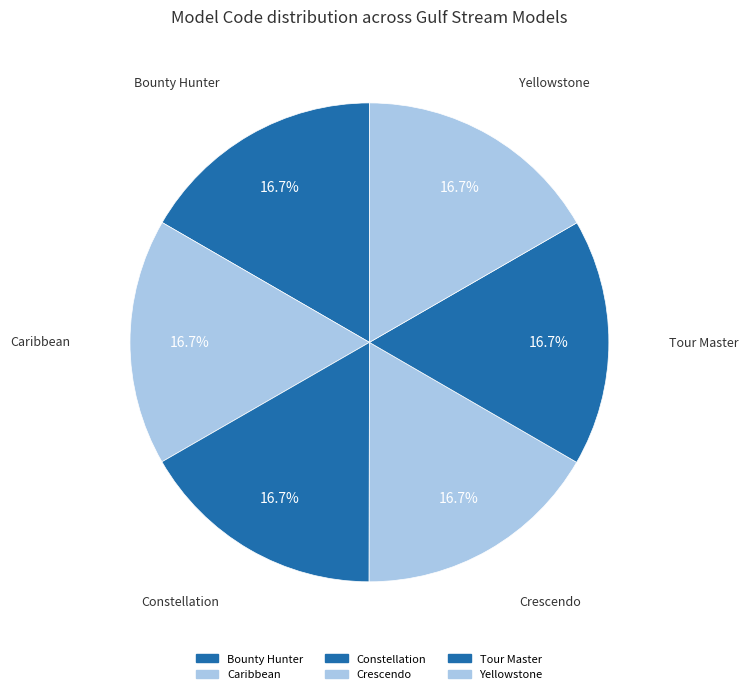

To the nearest percent, what portion does Bounty Hunter represent?

17%